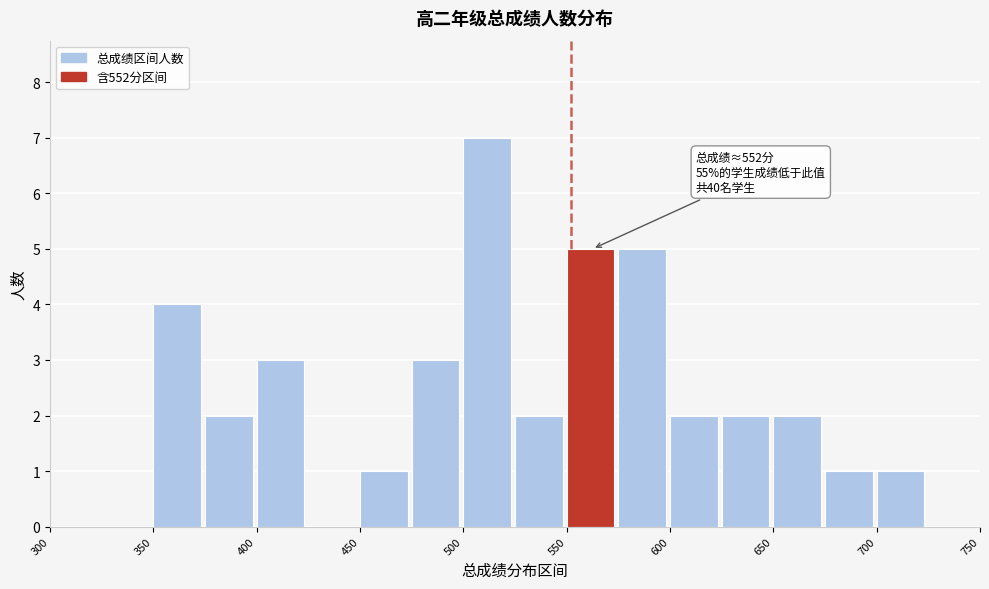

Which range on the x-axis has the tallest bar?

500 to 525